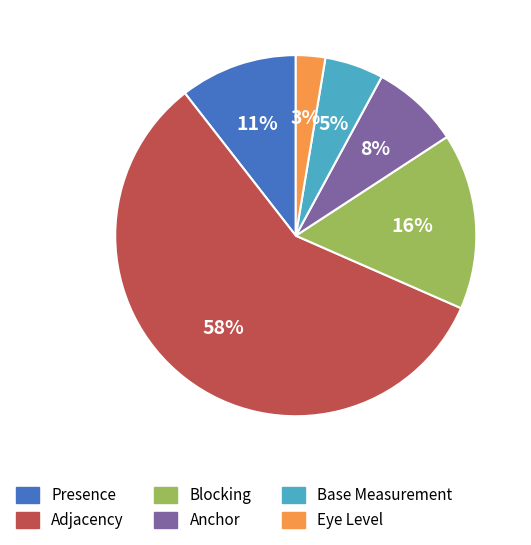

To the nearest percent, what percentage of the pie is Eye Level?

3%